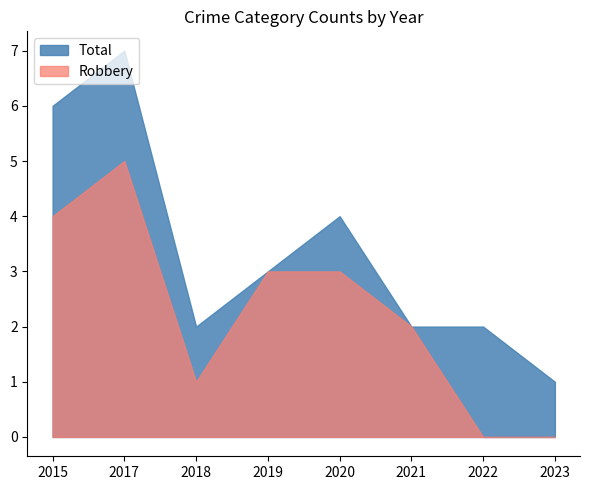

Reading left to right, transcribe all the data shown in this chart.

Robbery: 2015=4	2017=5	2018=1	2019=3	2020=3	2021=2	2022=0	2023=0
Total: 2015=6	2017=7	2018=2	2019=3	2020=4	2021=2	2022=2	2023=1